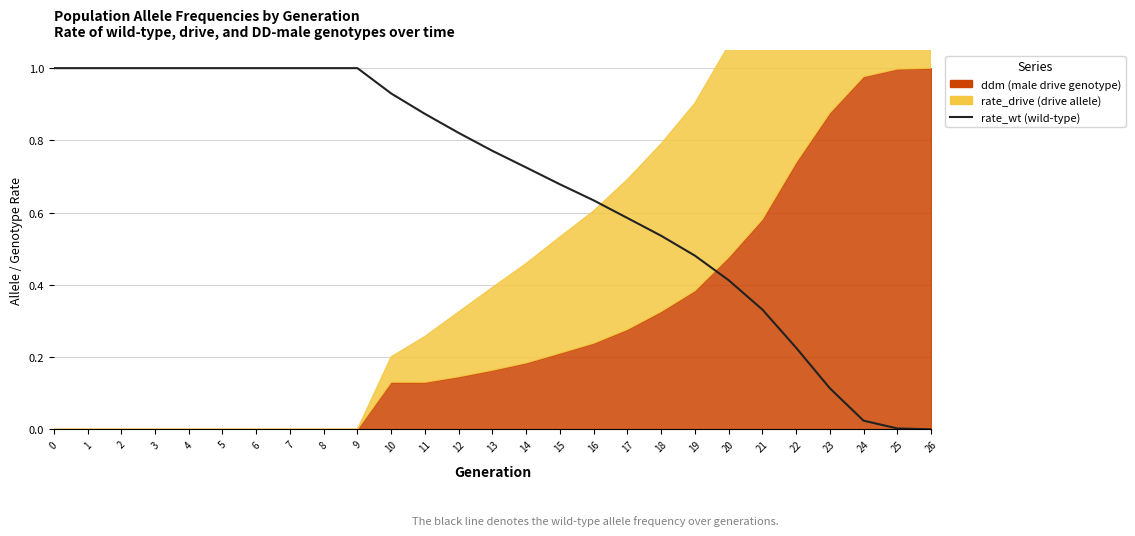

What is the difference between the maximum and minimum values?

1.0